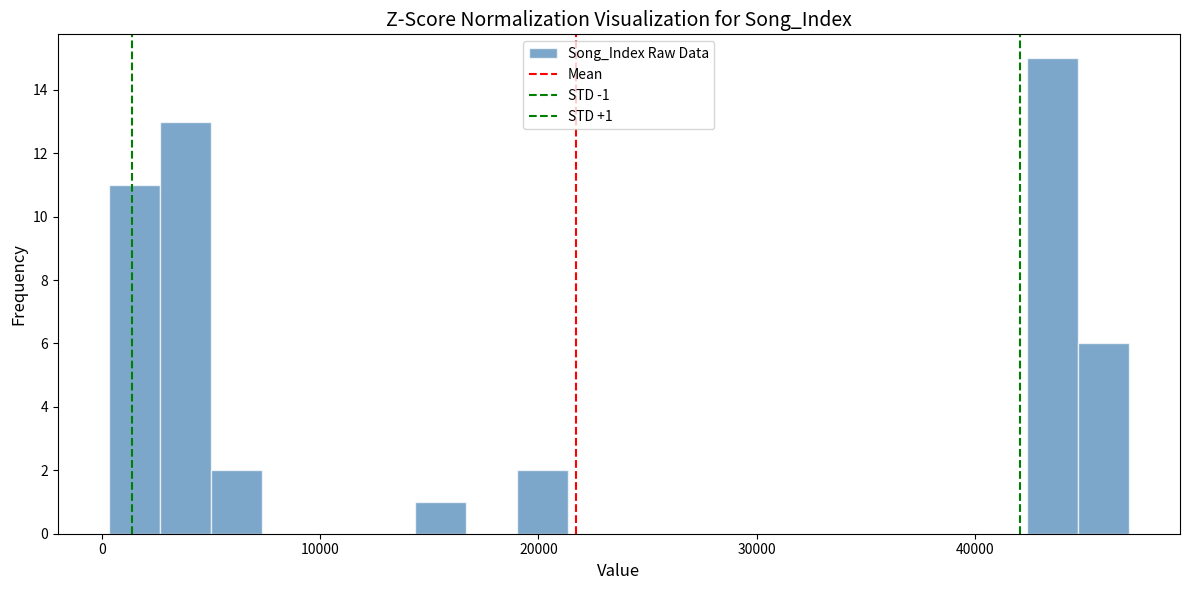

Around what value on the x-axis is the tallest bar? Give the approximate position of its centre, as read against the axis.

44000